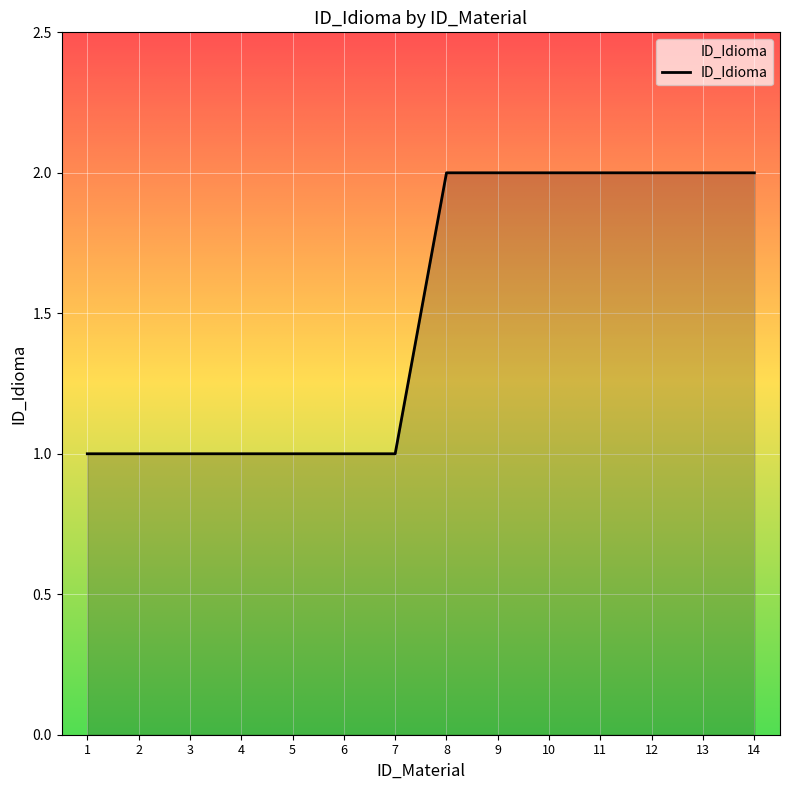

Is it true that the value at 11 is 3?

False